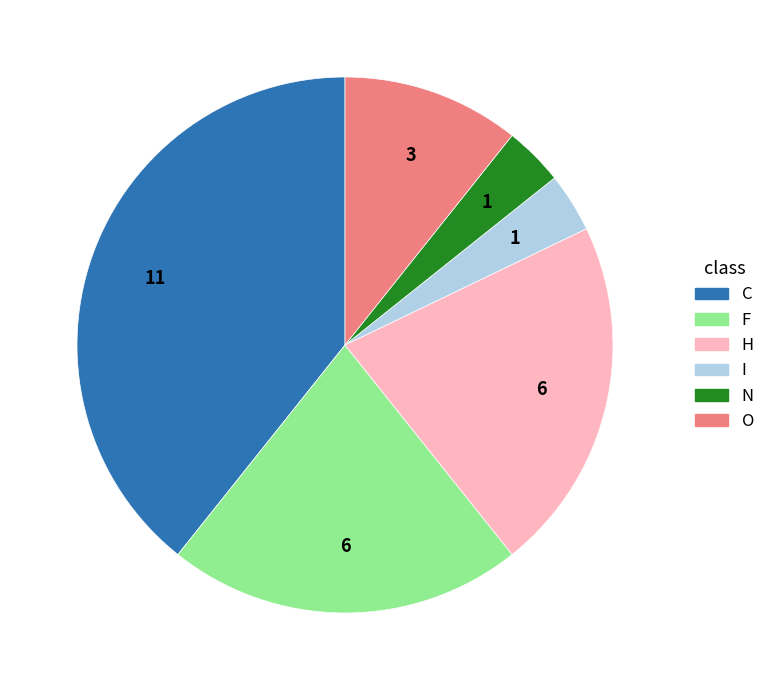

Does O account for over 50% of the chart?

No